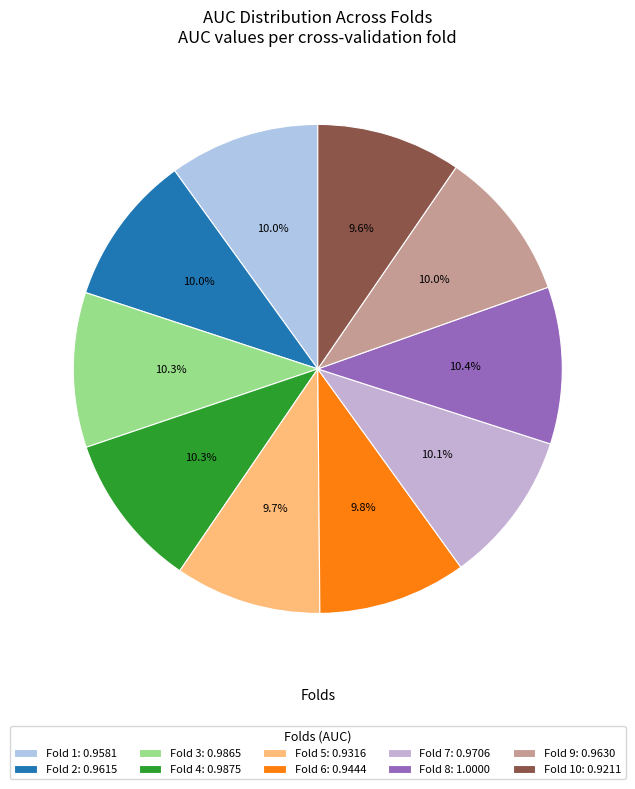

To the nearest percent, what is the difference between the largest and smallest slice percentages?

1%